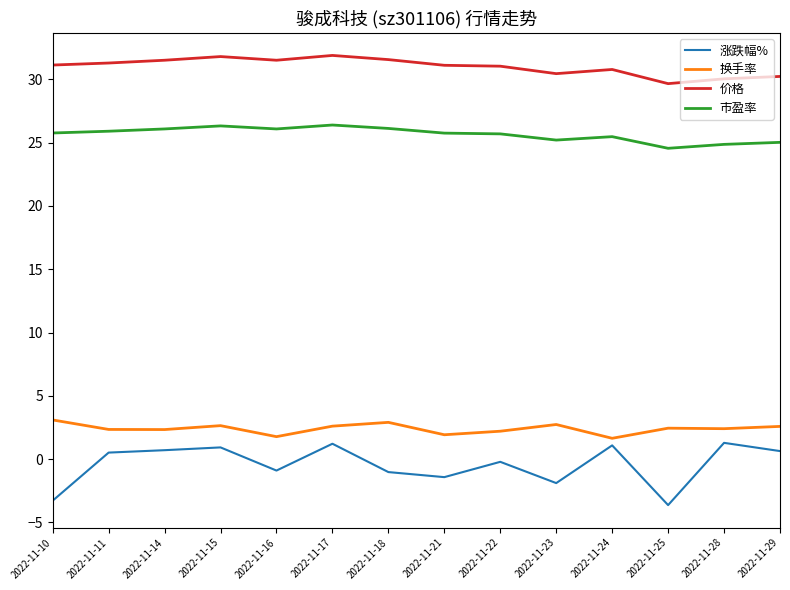

Which series has the widest spread of values?

涨跌幅%